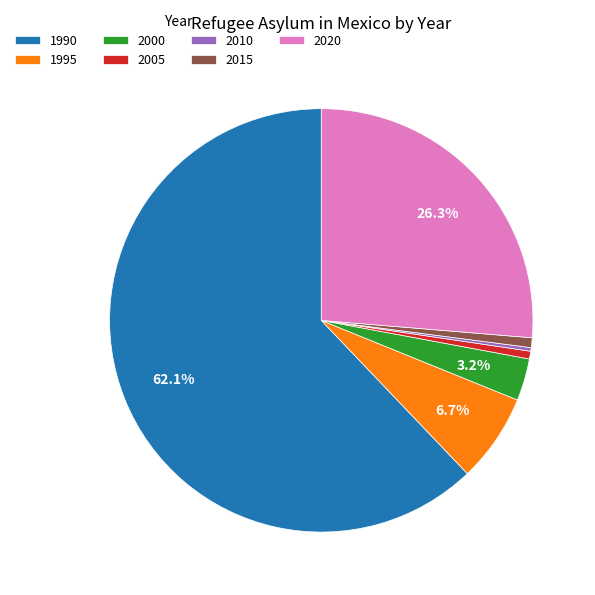

To the nearest percent, what percentage of the pie is 2005?

1%